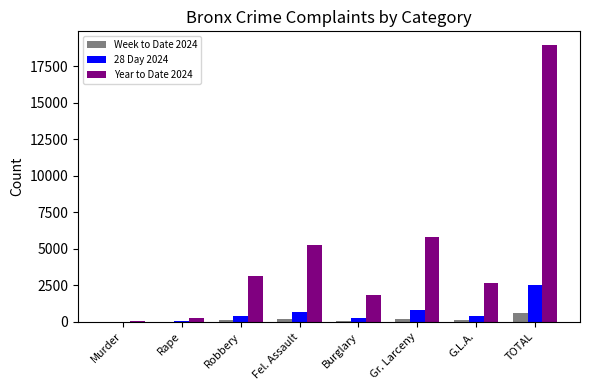

True or false: Year to Date 2024 has a value of 5244 at Fel. Assault.

True